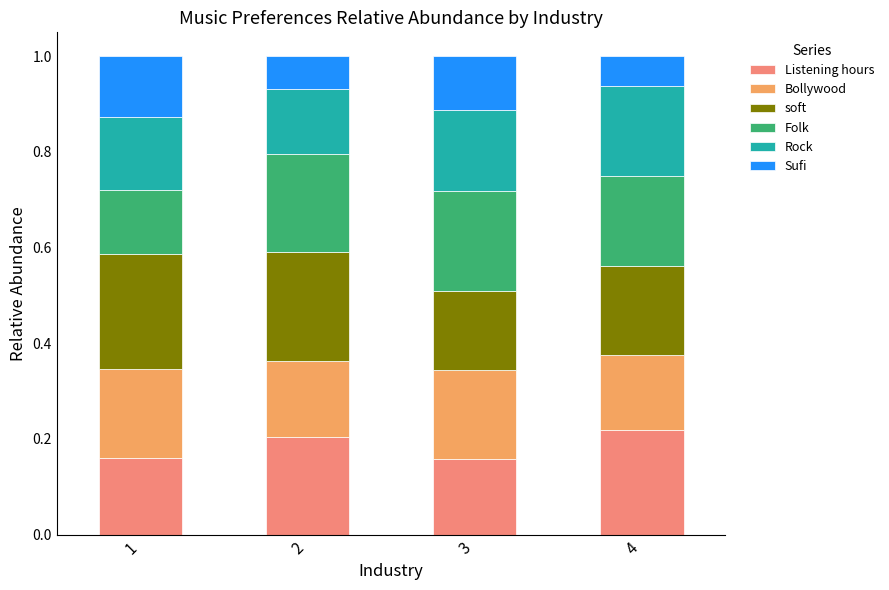

At 1, list the series in order from largest to smallest.

soft, Bollywood, Listening hours, Rock, Folk, Sufi